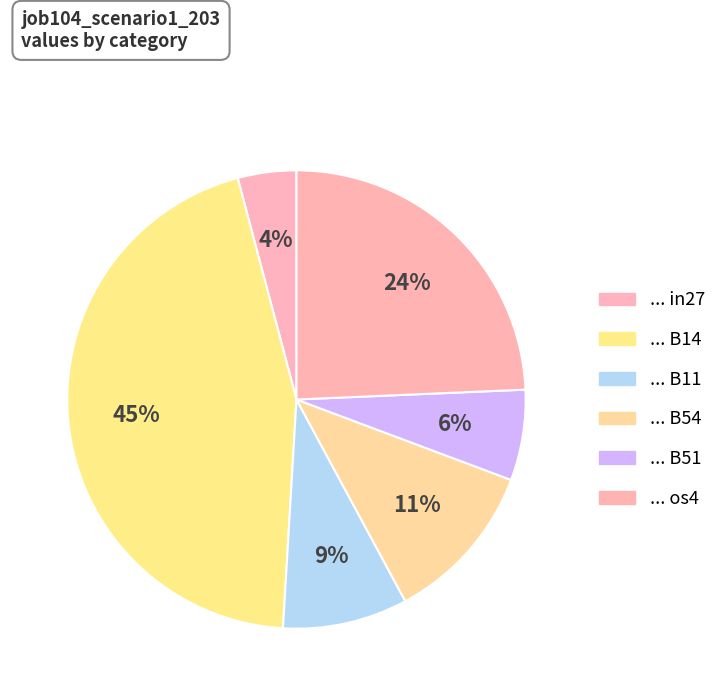

How many slices are in this pie chart?

6